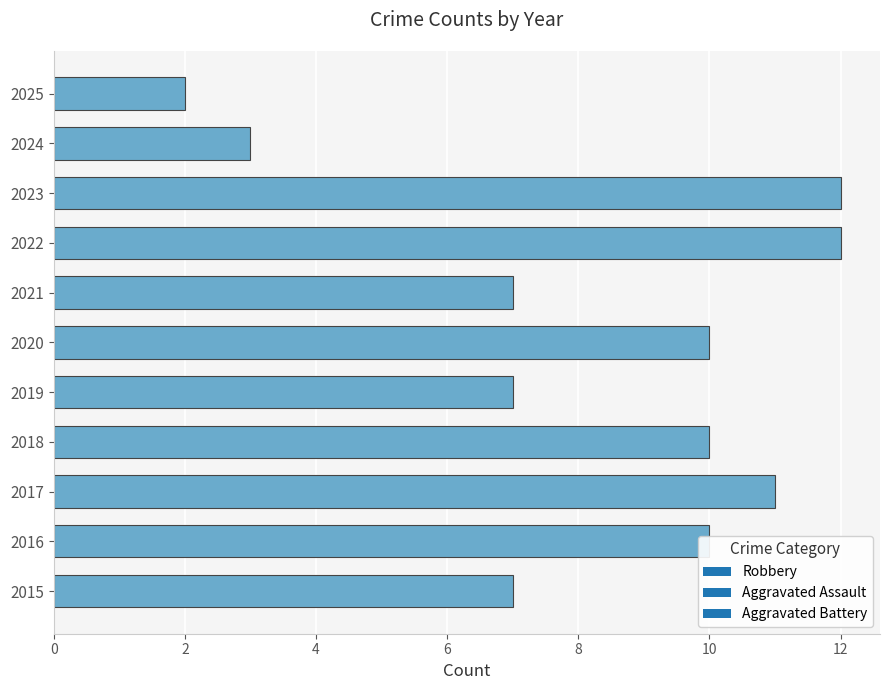

Which has a higher value, 2015 or 2016?

2016